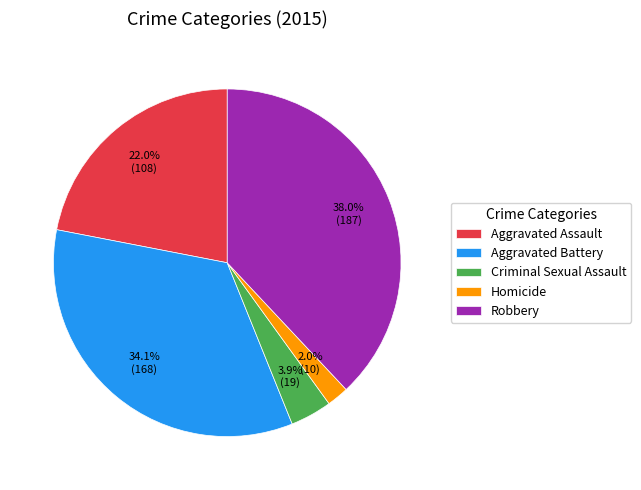

Which category has the biggest portion of the pie?

Robbery